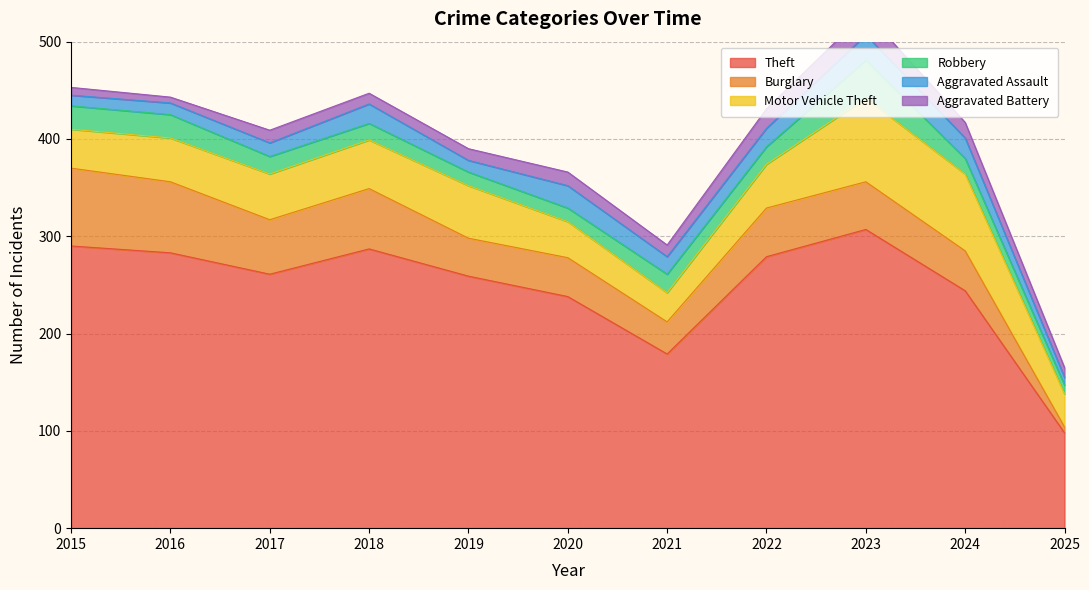

Is the value of Robbery at 2020 greater than the value of Burglary at 2025?

Yes